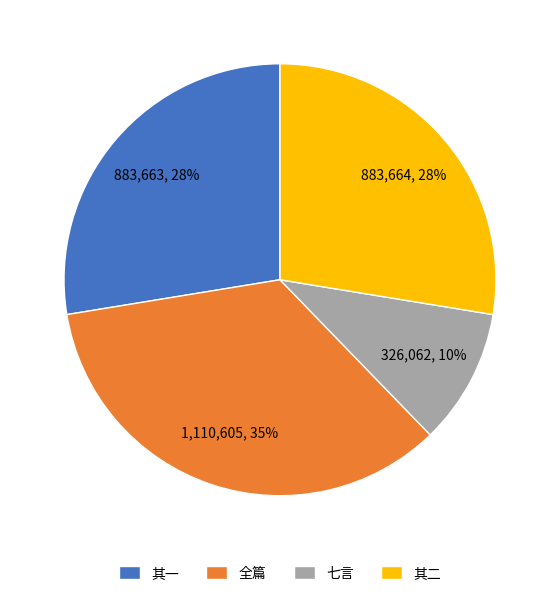

Is the sum of 其二 and 其一 greater than half?

Yes